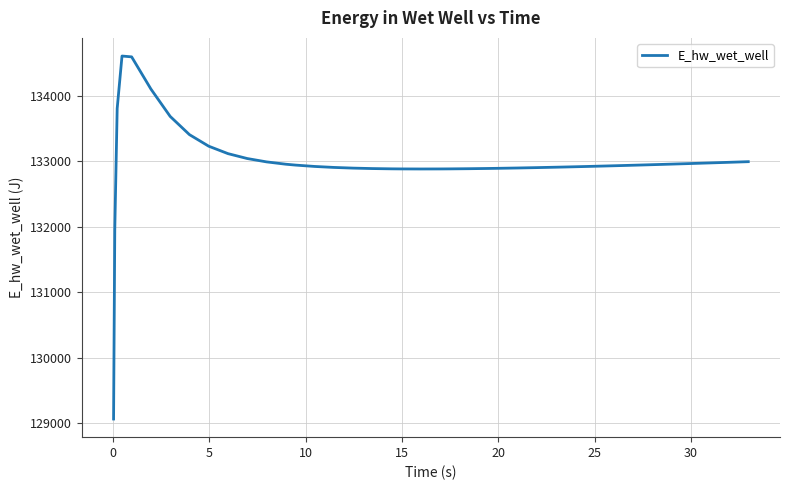

What is the difference between the maximum and minimum values?

5545.8